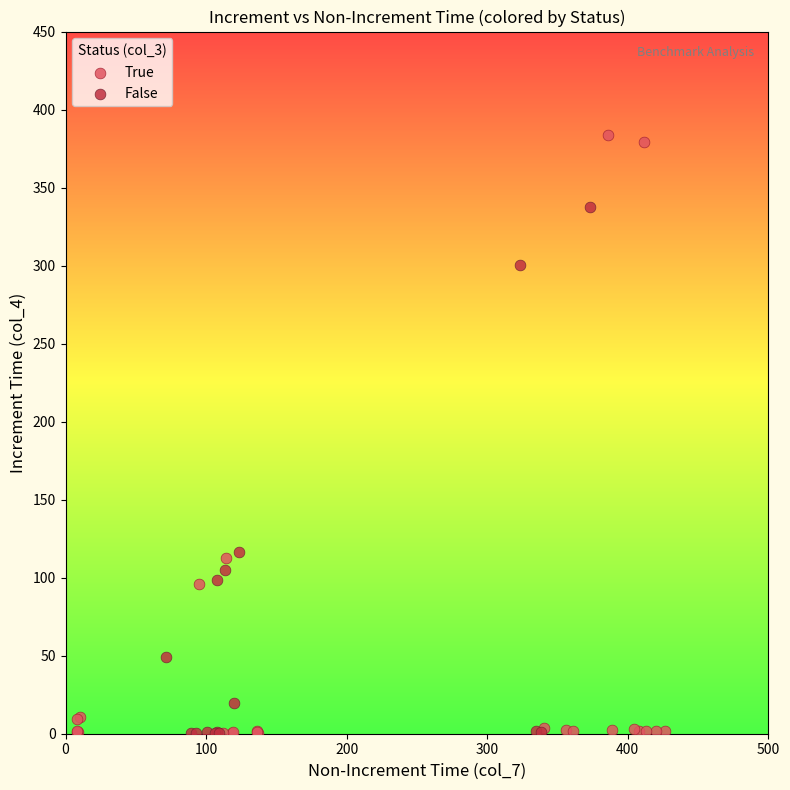

Which series has the widest spread of Y values?

True